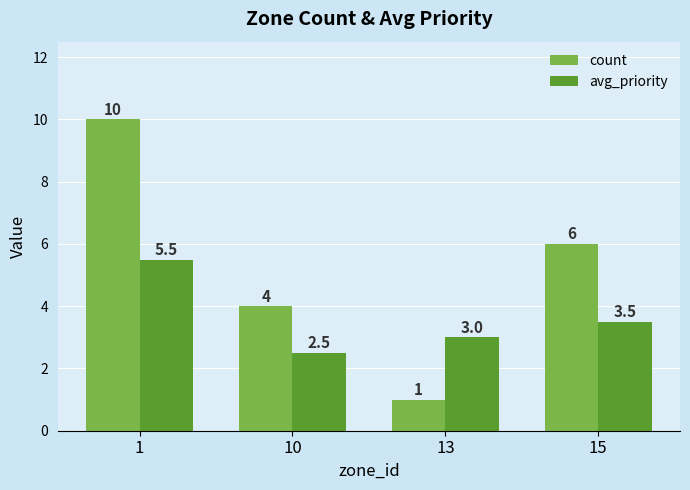

The value of avg_priority at 1 is 1.9. True or false?

False